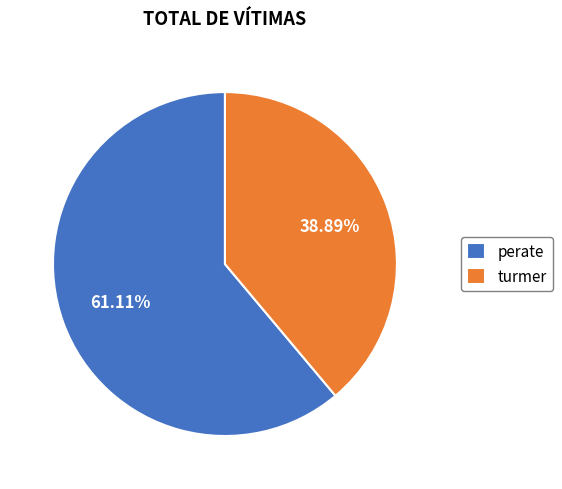

To the nearest percent, what is the combined percentage of turmer and perate?

100%